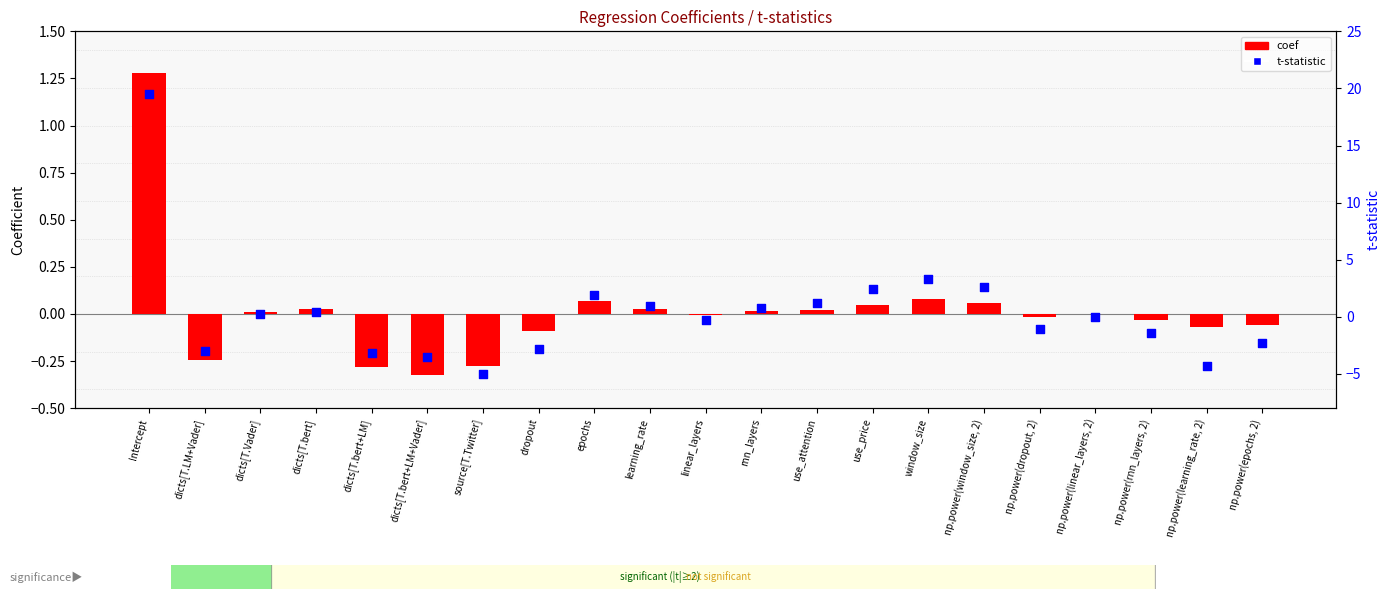

Which series reaches the minimum Y coordinate?

t-statistic